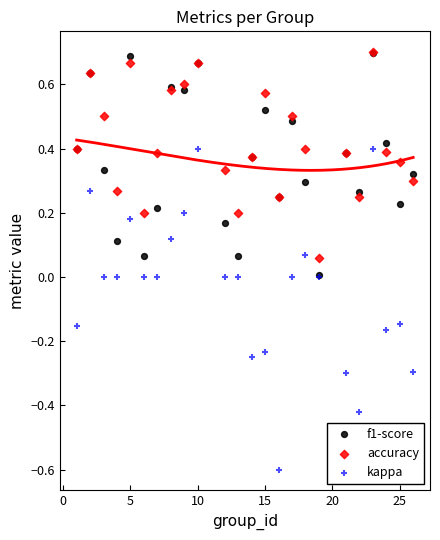

Which series reaches the minimum Y coordinate?

kappa